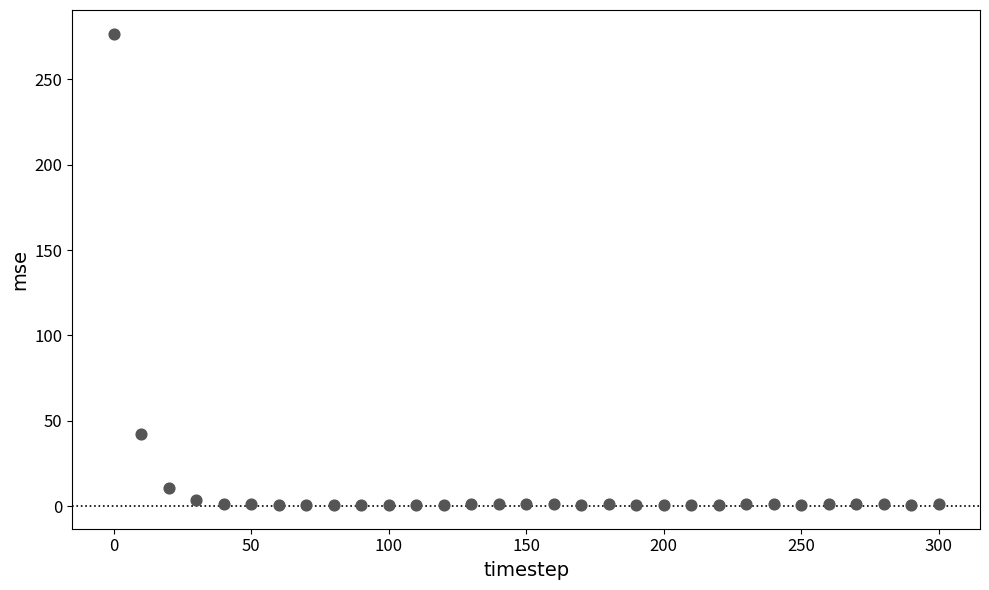

What is the range of Y values (max minus min)?

276.1